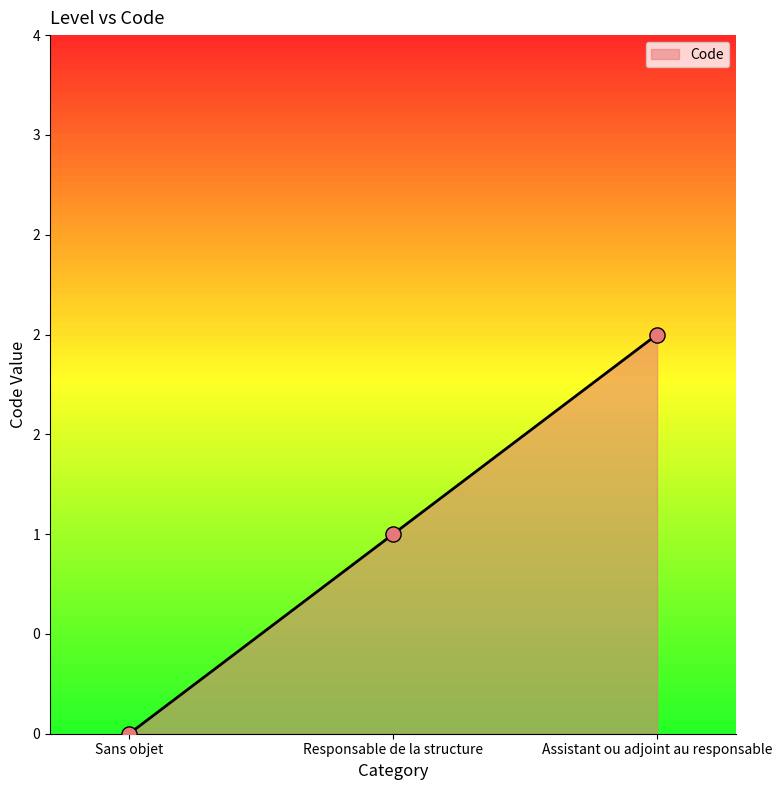

Which has a higher value, Assistant ou adjoint au responsable or Sans objet?

Assistant ou adjoint au responsable